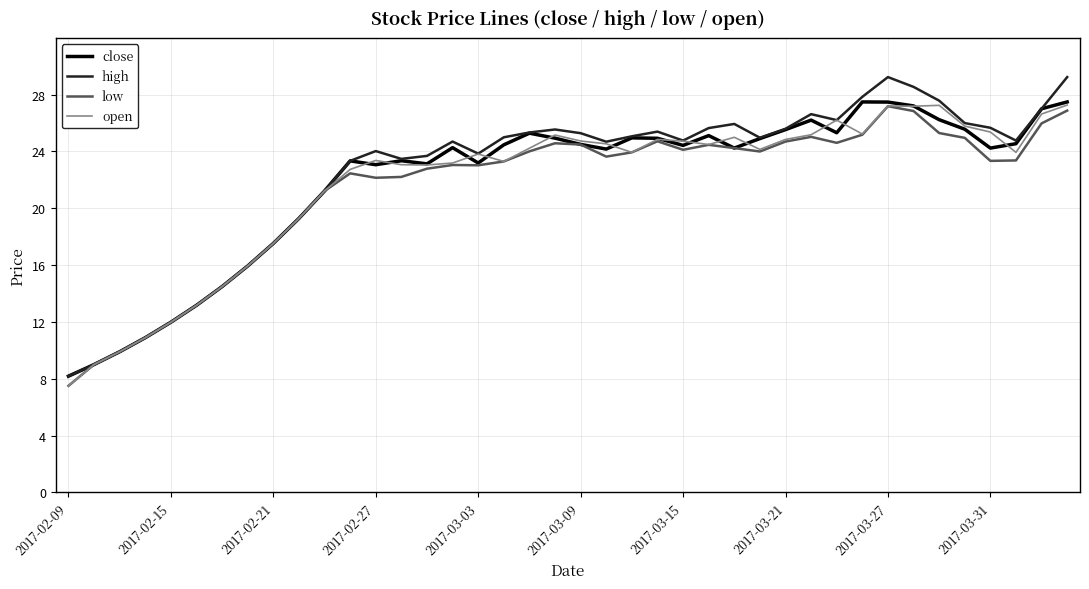

What is the highest value of the high series?

29.2